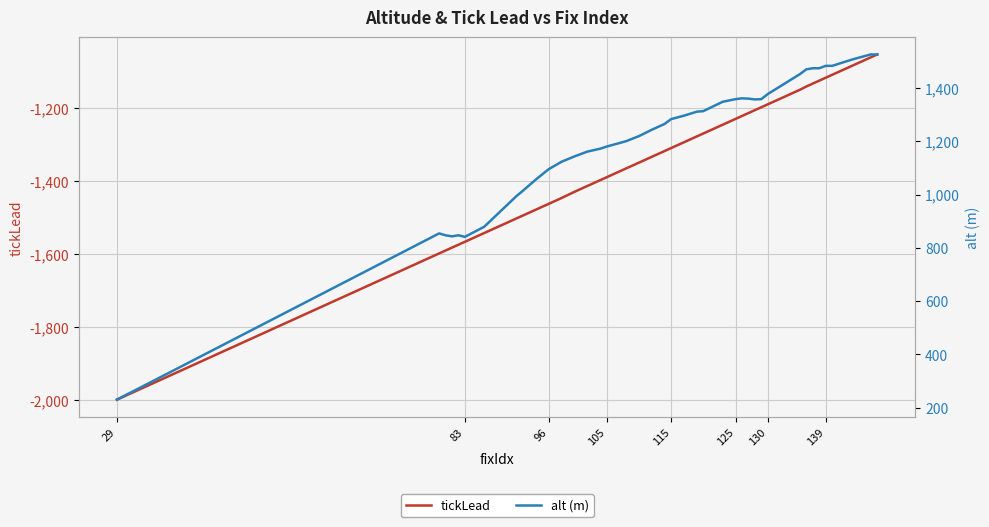

What is the difference between the maximum and minimum values in the alt (m) series?

1296.0